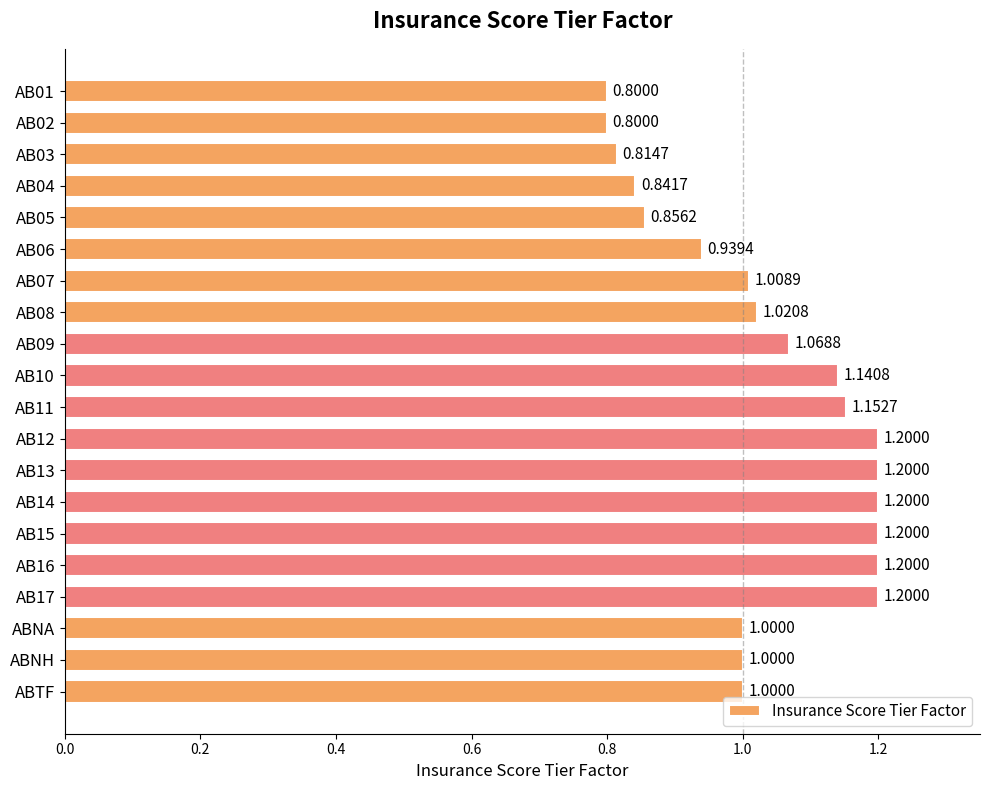

What is the label of the 18th bar from the top?

ABNA